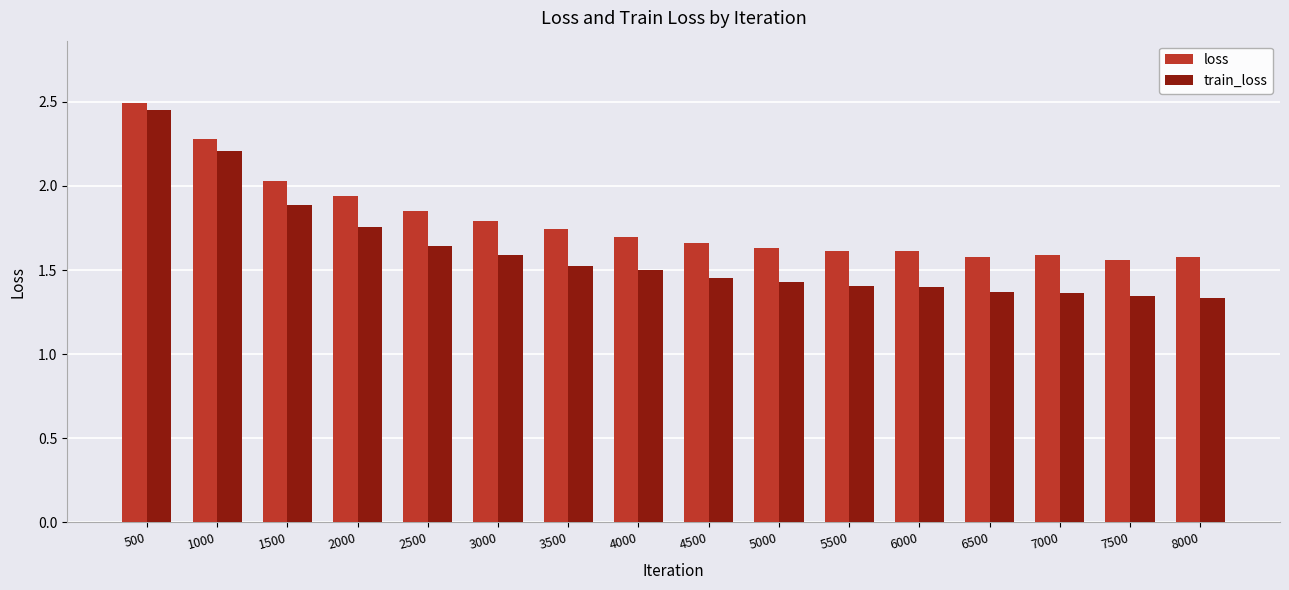

List the series in order of their overall mean, highest first.

loss, train_loss